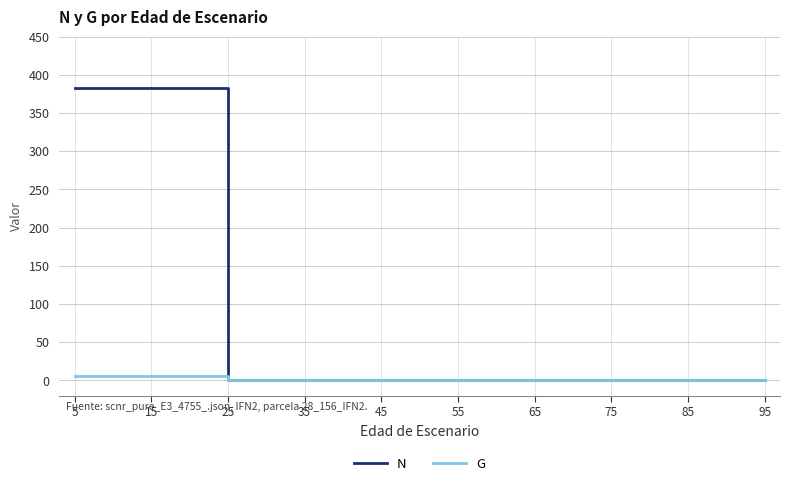

What is the label of the 11th point from the right?

55